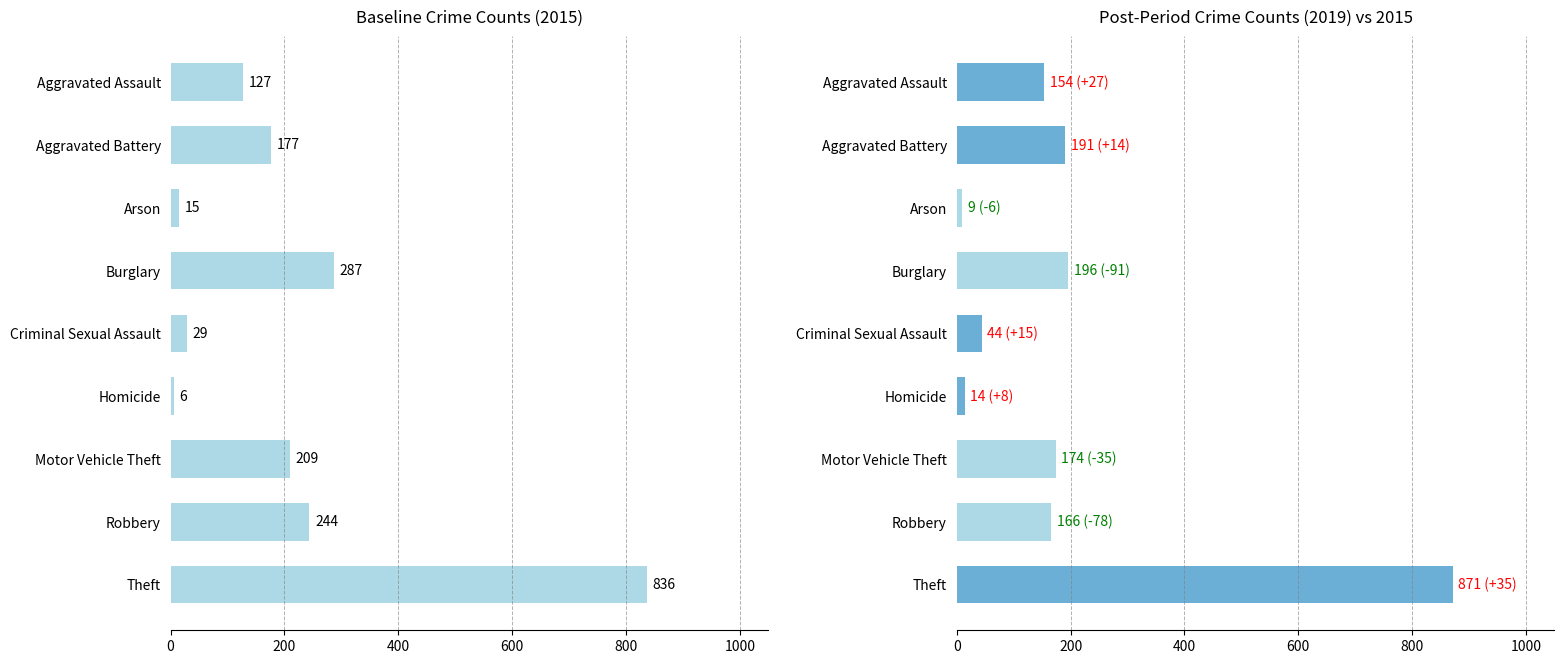

What is the highest value of the 2019 series?

871